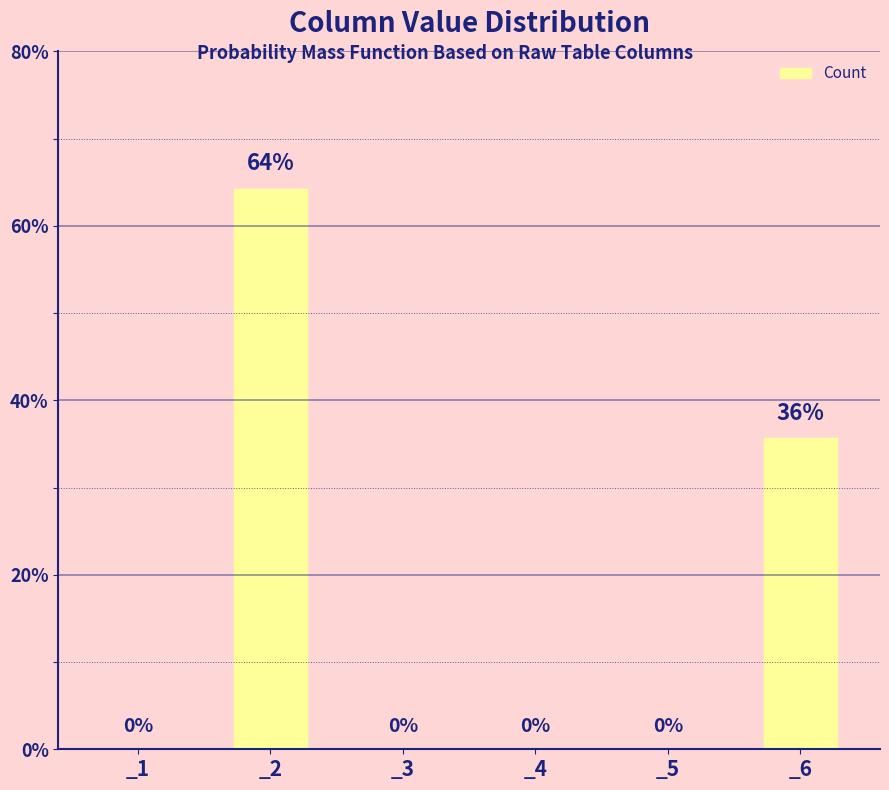

Is it true that the value at _2 is 64.3?

True